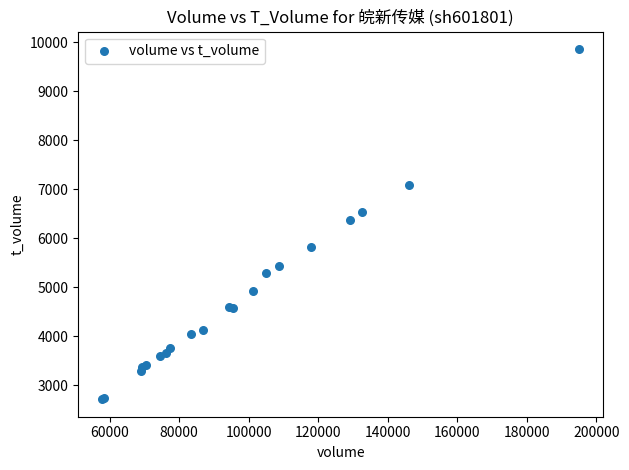

What Y value in the scatter plot is closest to 6286?

6365